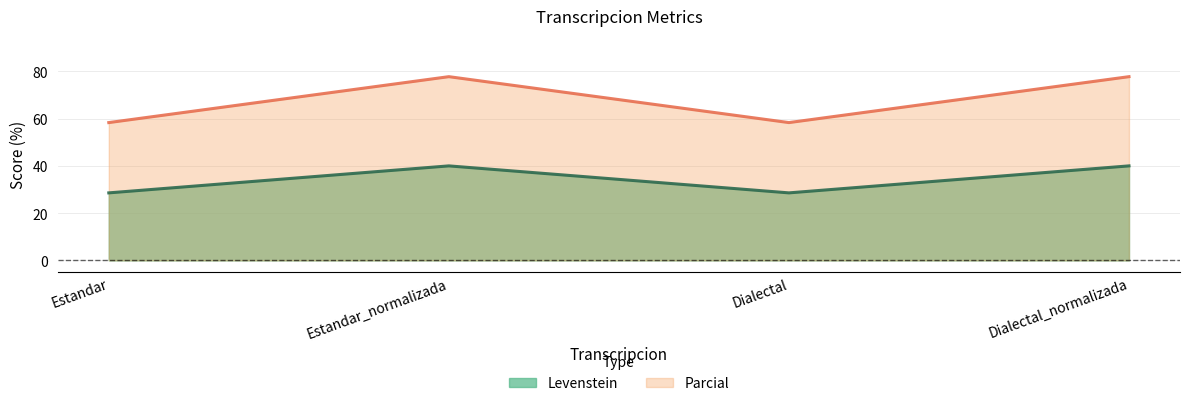

How many values in the Parcial series are below 77?

2